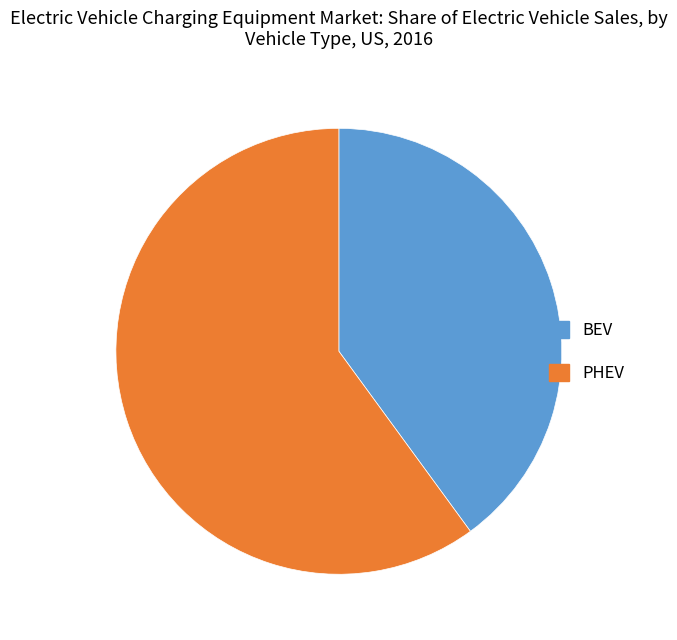

Combined, do PHEV and BEV account for over 50%?

Yes